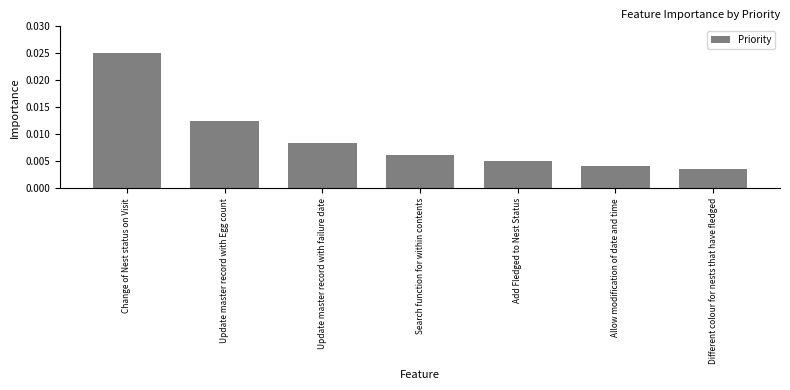

Rank the categories by value from highest to lowest.

Change of Nest status on Visit, Update master record with Egg count, Update master record with failure date, Search function for within contents, Add Fledged to Nest Status, Allow modification of date and time, Different colour for nests that have fledged